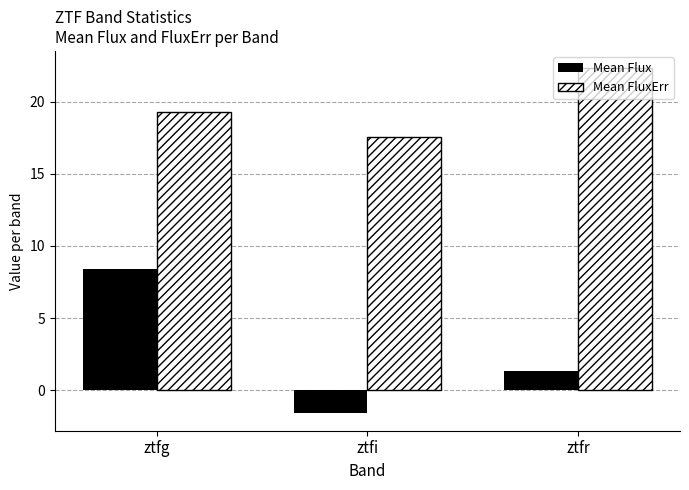

Reading left to right, list all the values displayed in this chart.

Mean Flux: 8.4	-1.6	1.3
Mean FluxErr: 19.3	17.5	22.3